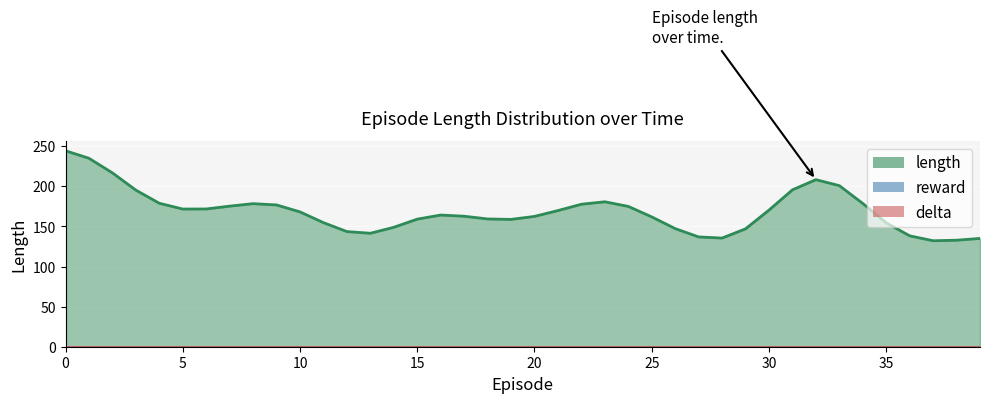

What is the difference between the maximum and second lowest values in the length series?

430